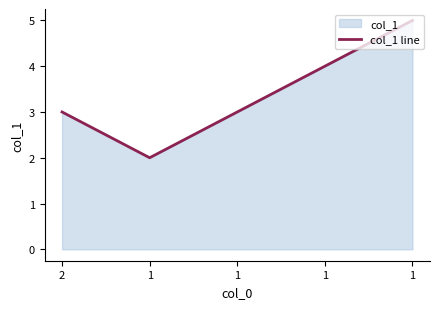

What is the change in value from 1 to 1?

+2